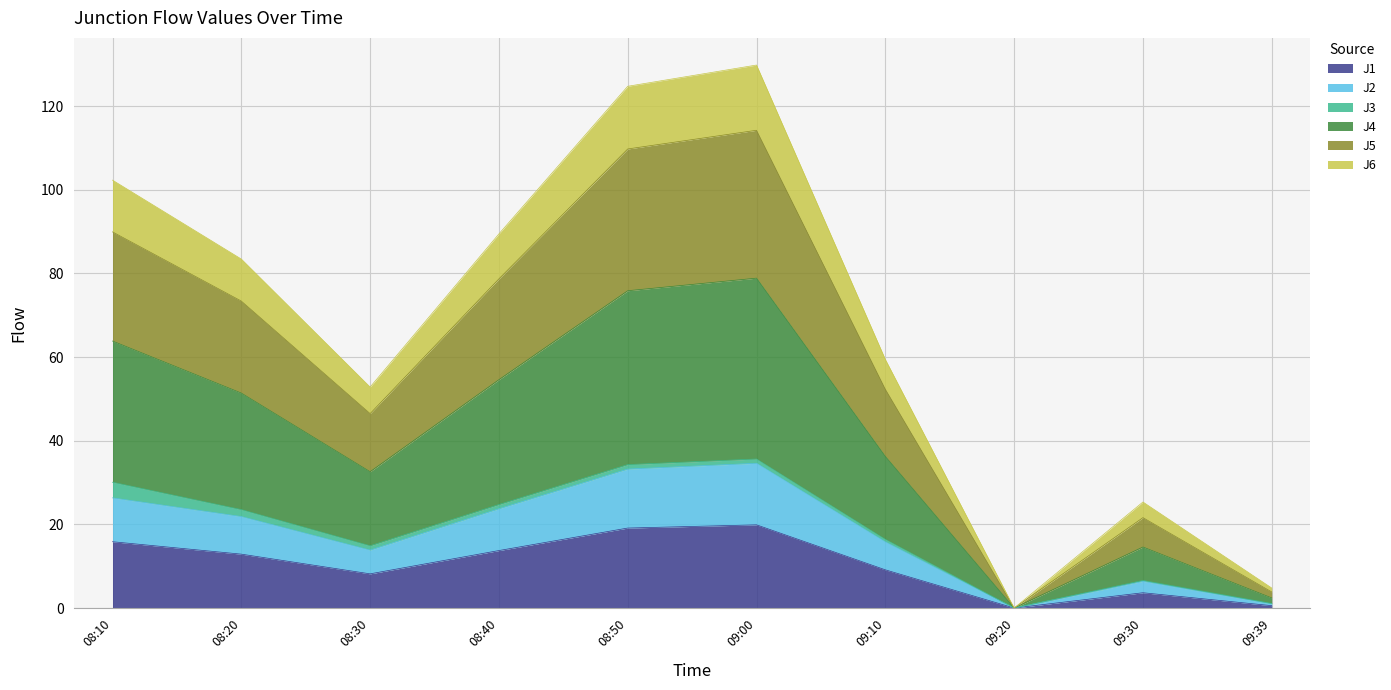

What are all the series names shown in the legend?

J1, J2, J3, J4, J5, J6